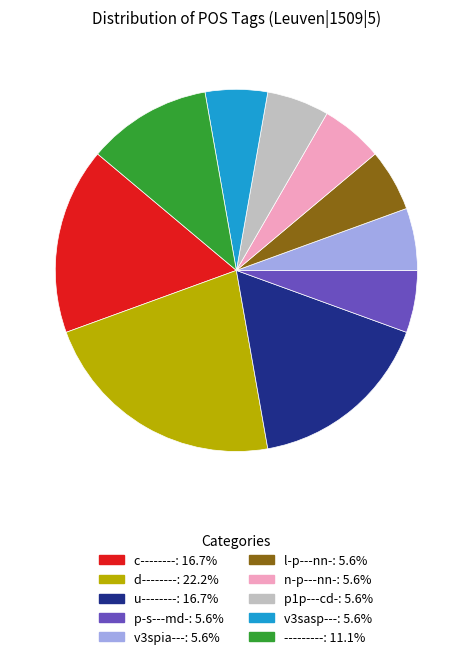

Does any single category account for the majority?

No